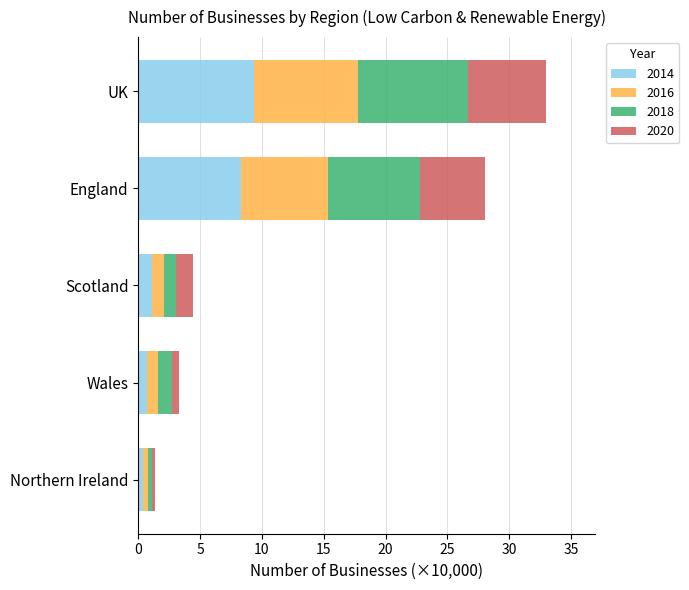

At which label does 2014 reach its peak?

UK